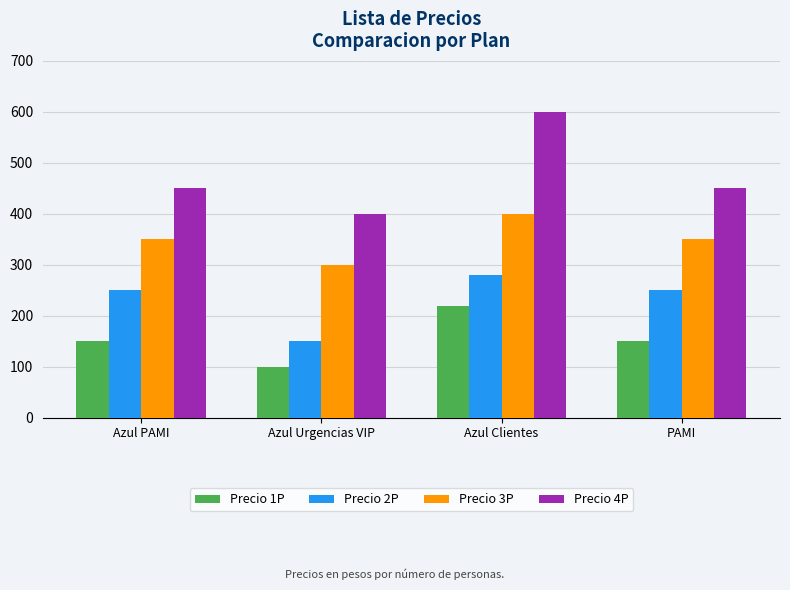

Which category has the highest value in the Precio 1P series?

Azul Clientes